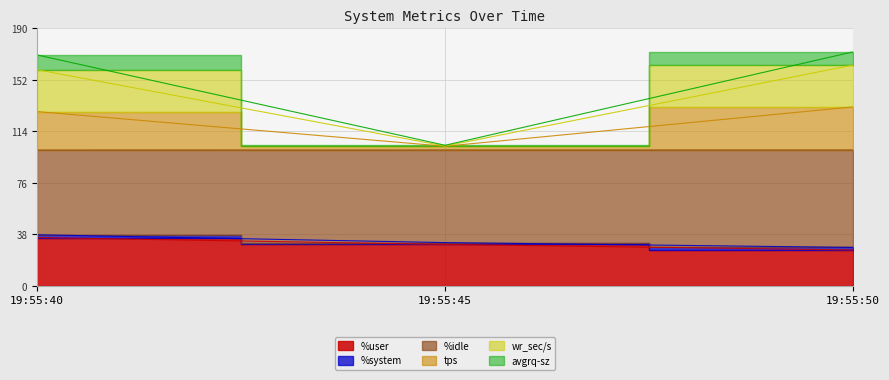

Rank the categories by wr_sec/s value from highest to lowest.

19:55:50, 19:55:40, 19:55:45